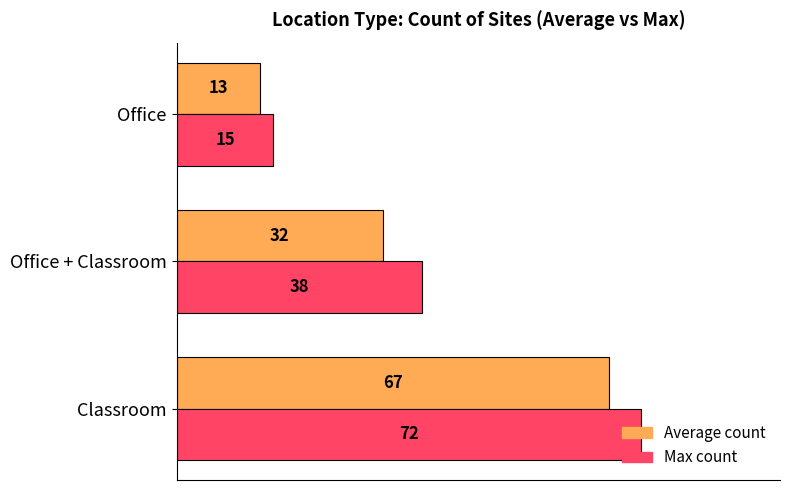

What is the difference between the Average count values at Office + Classroom and Office?

19